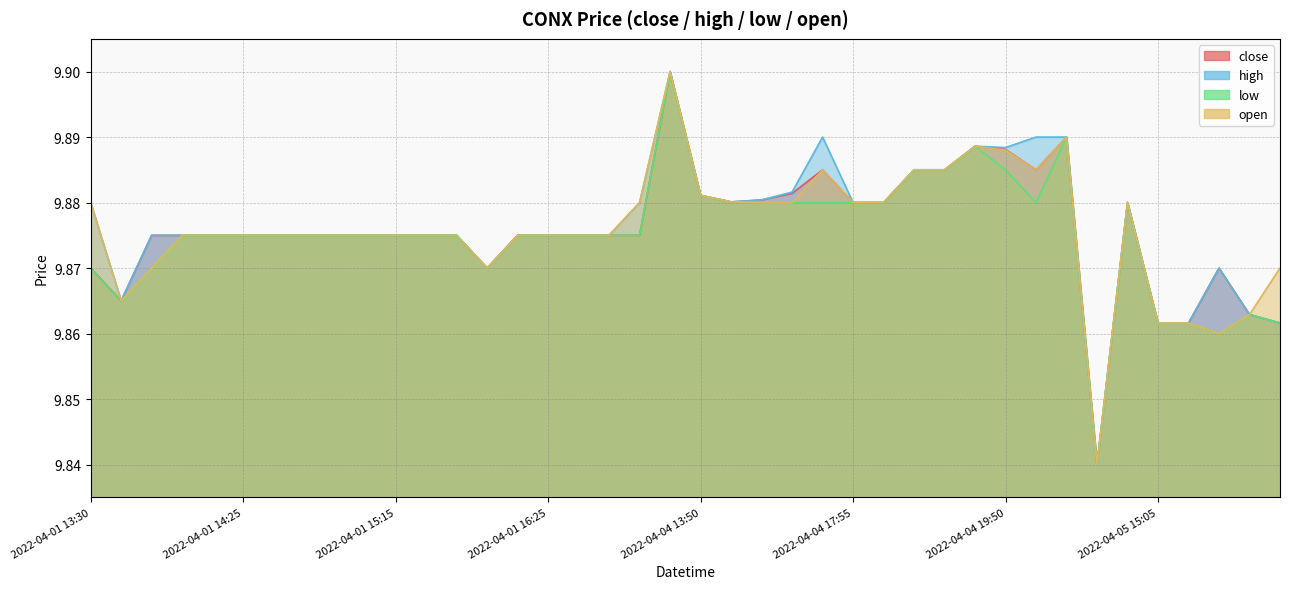

Does the chart display data point markers on the line(s)?

No